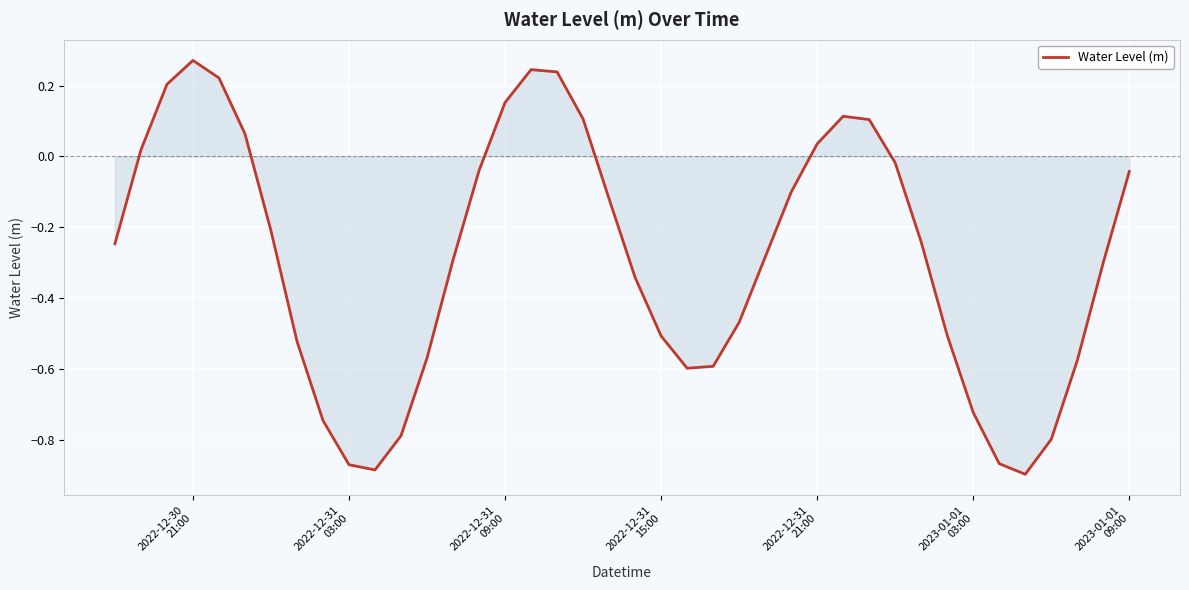

What is the difference between the maximum and minimum values?

1.2